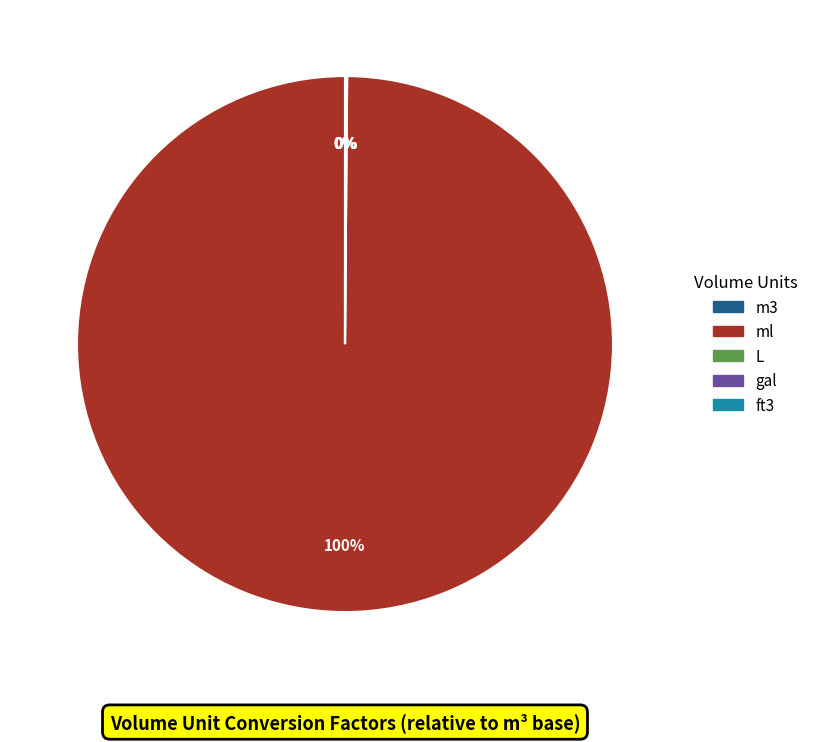

Is there any slice that represents more than half of the pie?

Yes